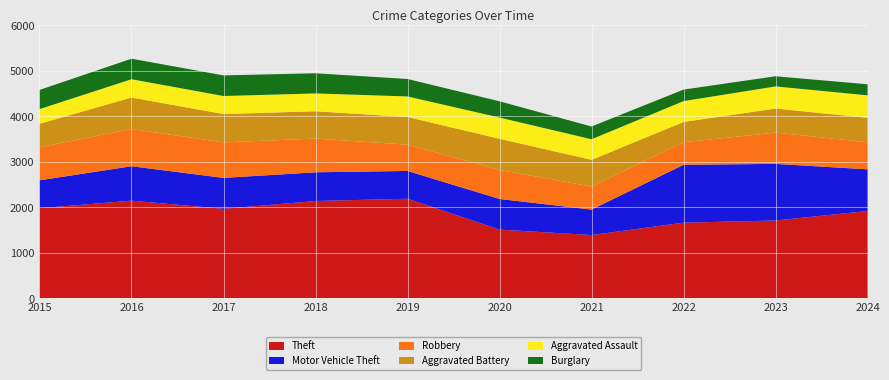

Reading right to left, transcribe all the data shown in this chart.

Theft: 1921	1712	1664	1392	1512	2190	2140	1968	2148	1981
Motor Vehicle Theft: 915	1244	1272	560	673	611	631	680	756	614
Robbery: 595	687	495	506	637	577	741	780	819	726
Aggravated Battery: 536	529	446	587	686	608	600	623	691	515
Aggravated Assault: 495	486	458	452	466	452	392	396	402	323
Burglary: 243	223	253	280	357	383	443	453	451	421